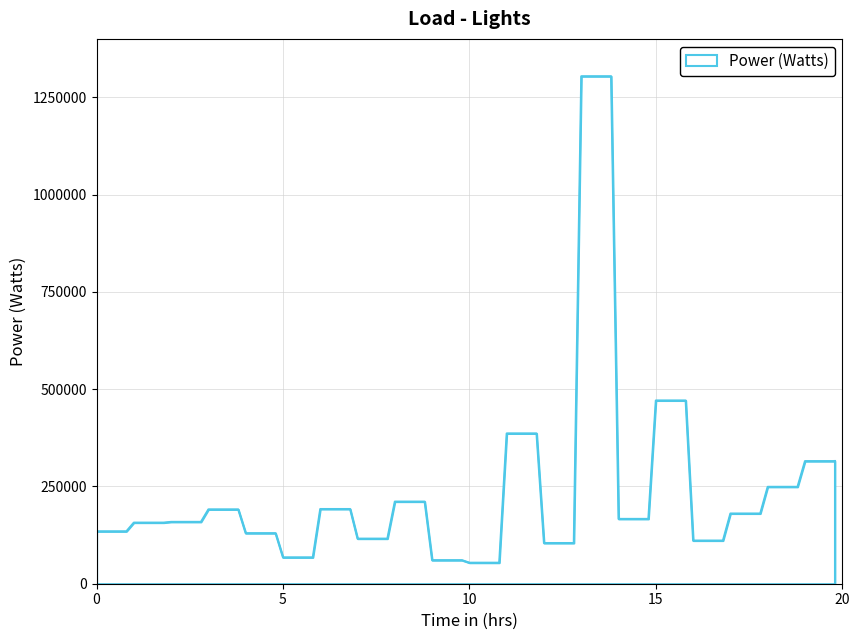

What is the difference between the maximum and minimum values?

1249977